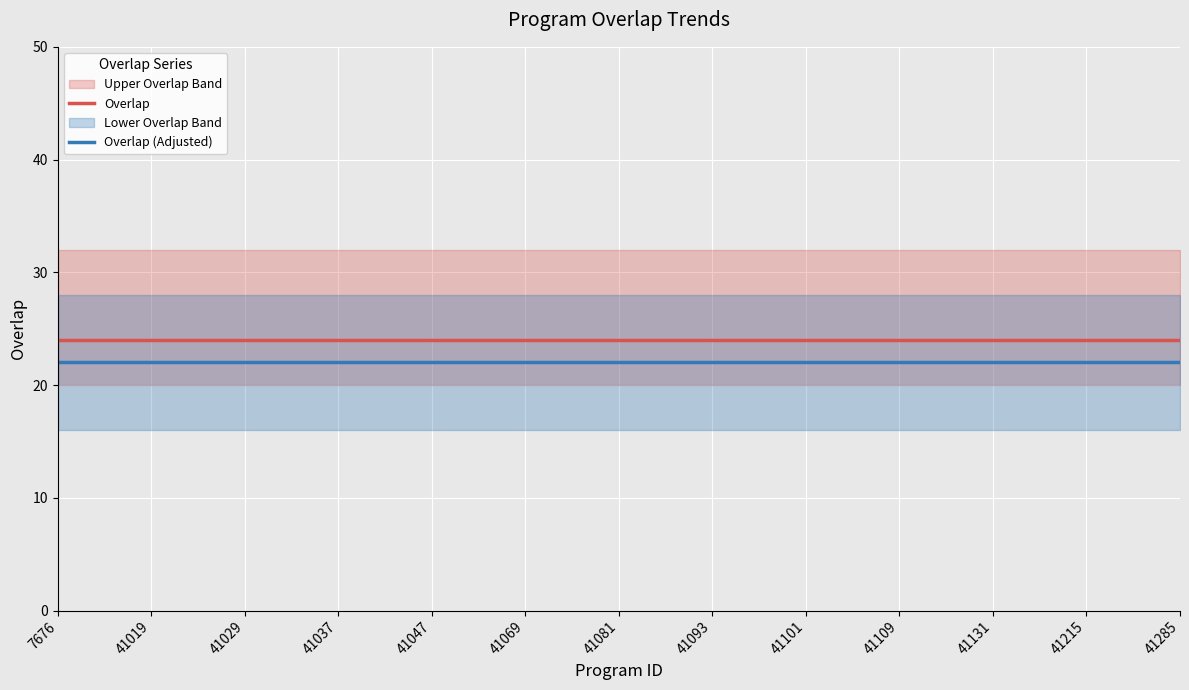

The Overlap series shows 24 at 7676. True or false?

True